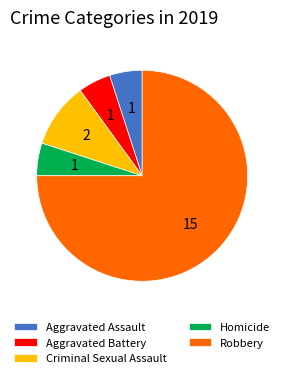

How many segments does this pie chart have?

5